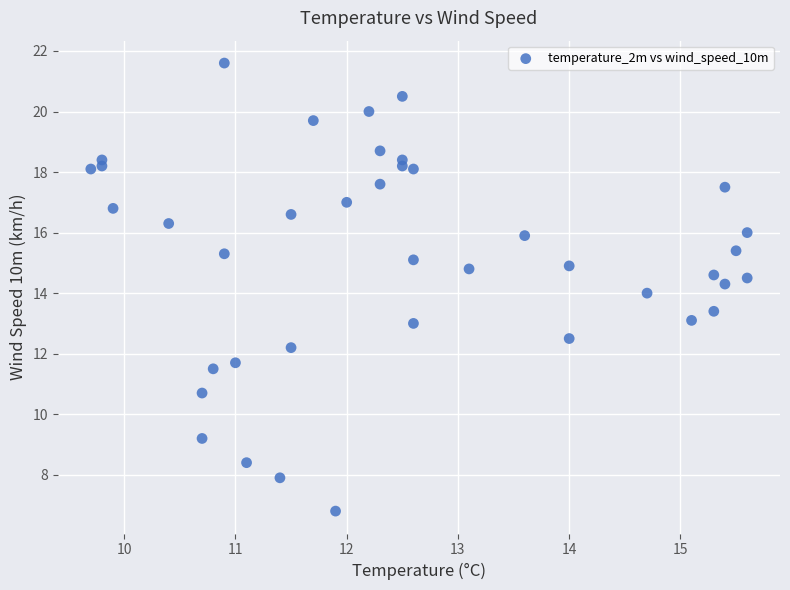

What is the range of X values (max minus min)?

5.9